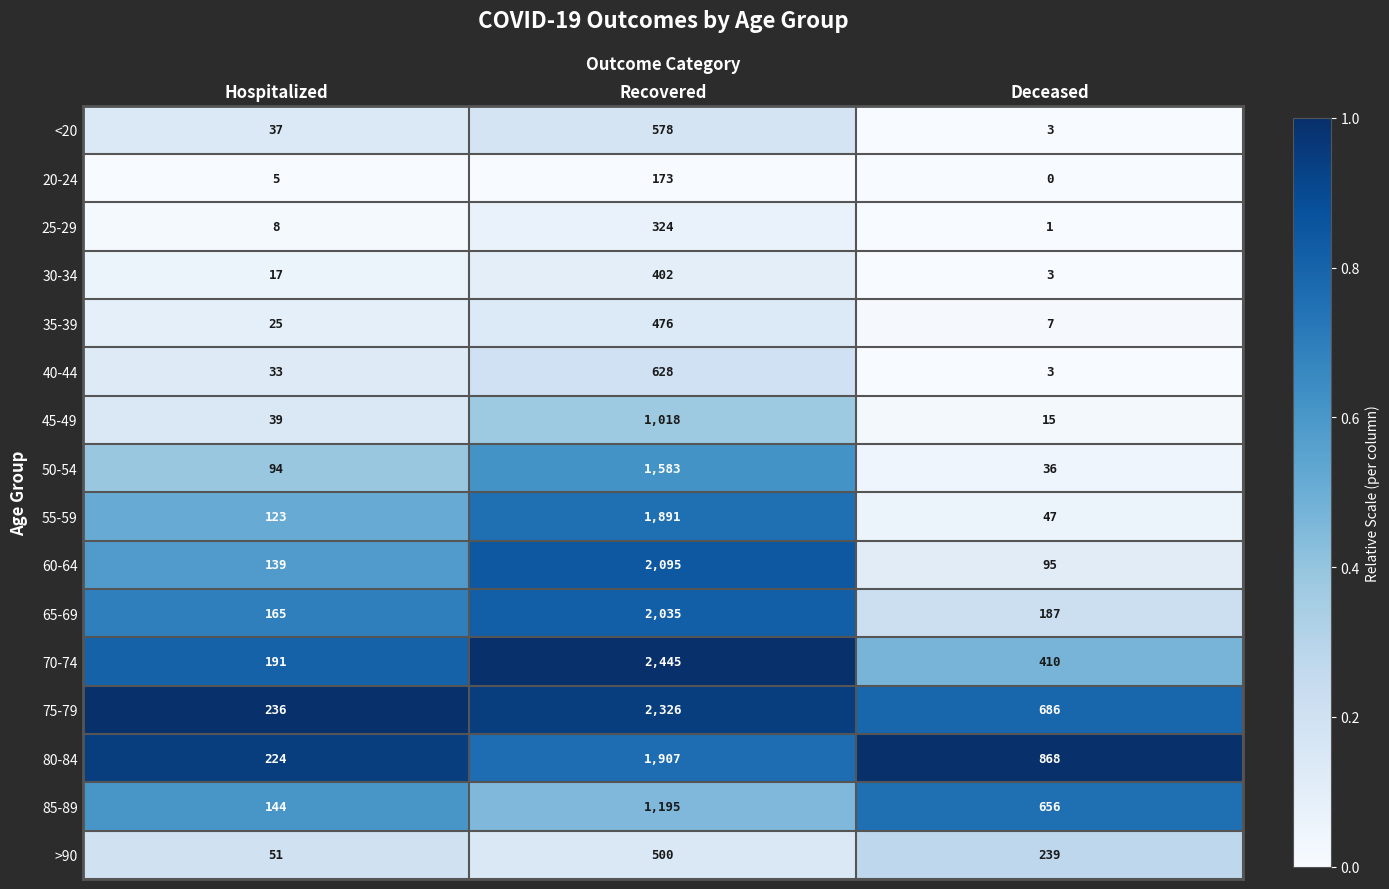

At which label is 60-64 closest to 1095?

Hospitalized